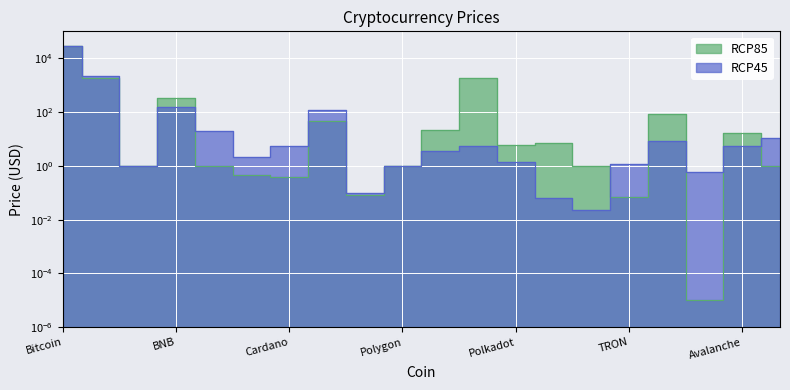

Reading left to right, extract all data points from this chart.

RCP85: 27916.7	1879.9	1.0	334.5	1.0	0.5	0.4	47.2	0.1	1.0	21.5	1916.1	5.9	7.1	1.0	0.1	86.8	0.0	17.0	1.0
RCP45: 27926.0	2124.2	1.0	159.7	19.9	2.1	5.4	120.7	0.1	1.0	3.7	5.3	1.3	0.1	0.0	1.2	8.1	0.6	5.5	10.9